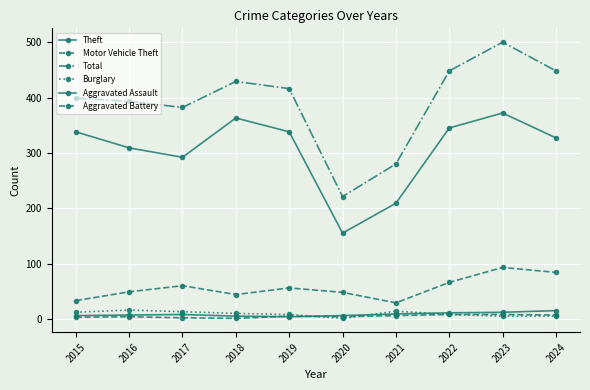

The value of Aggravated Battery at 2015 is 2. True or false?

False